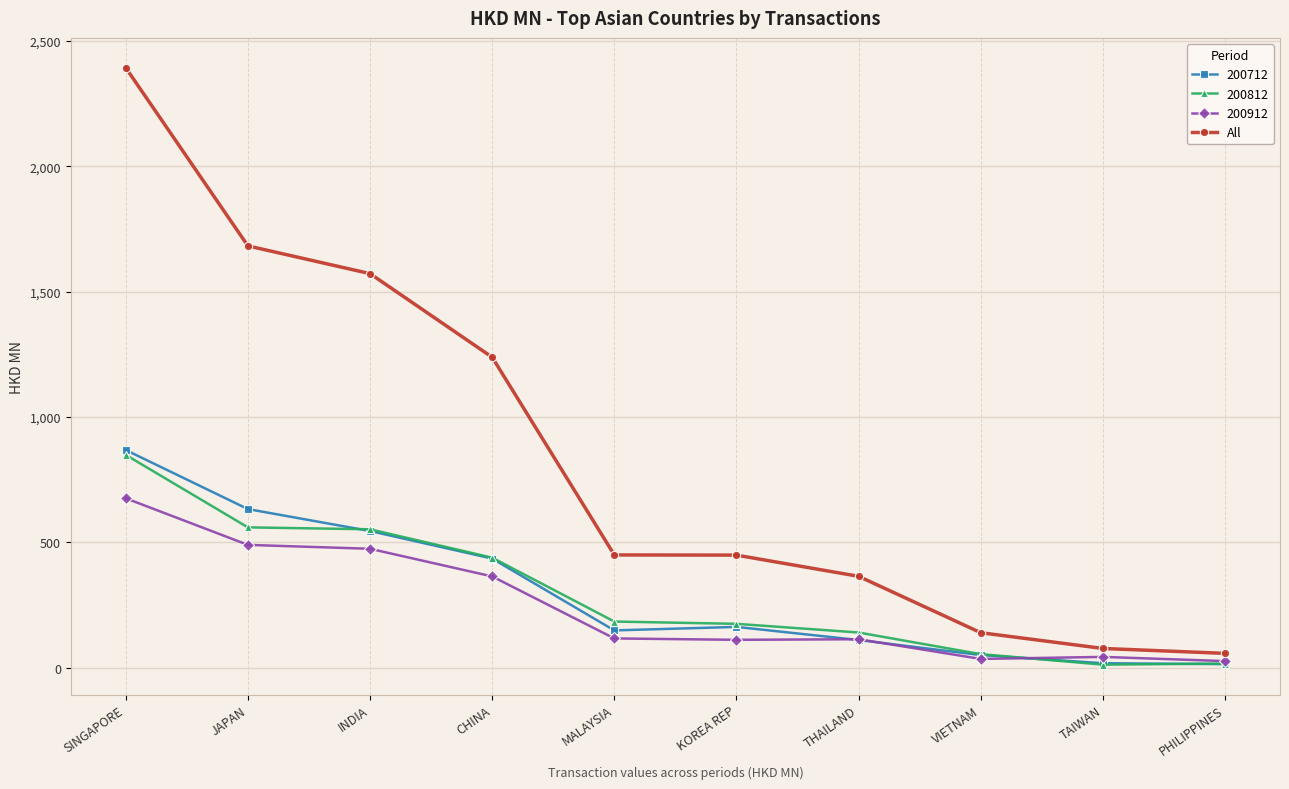

What is the label of the 4th point from the right?

THAILAND